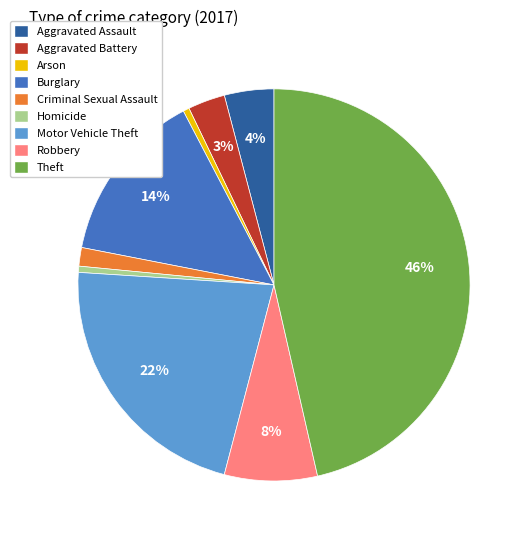

Is there any slice that represents more than half of the pie?

No